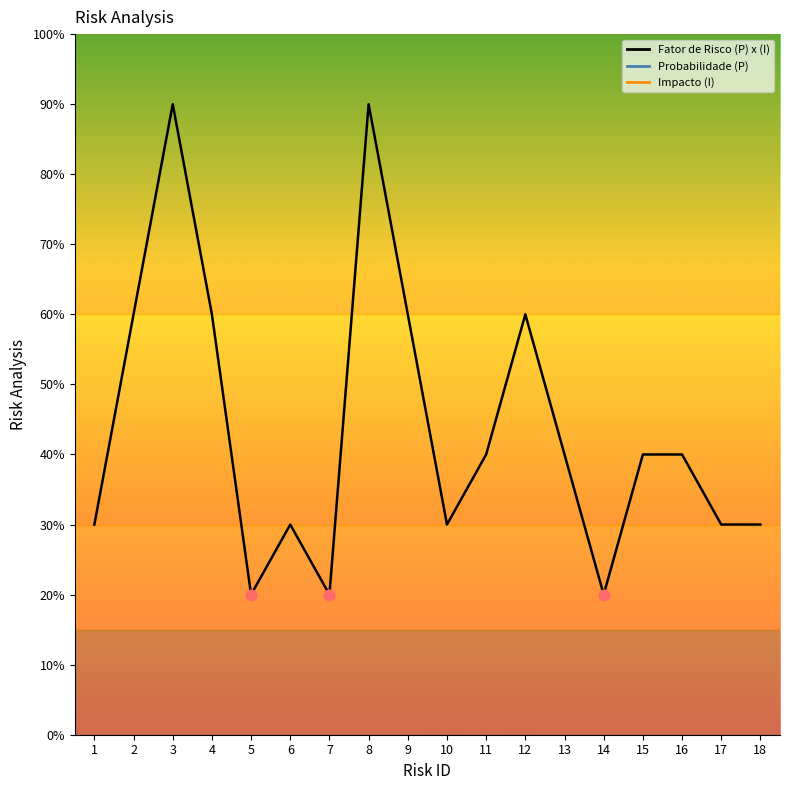

What are all the series names shown in the legend?

Fator de Risco (P) x (I), Probabilidade (P), Impacto (I)